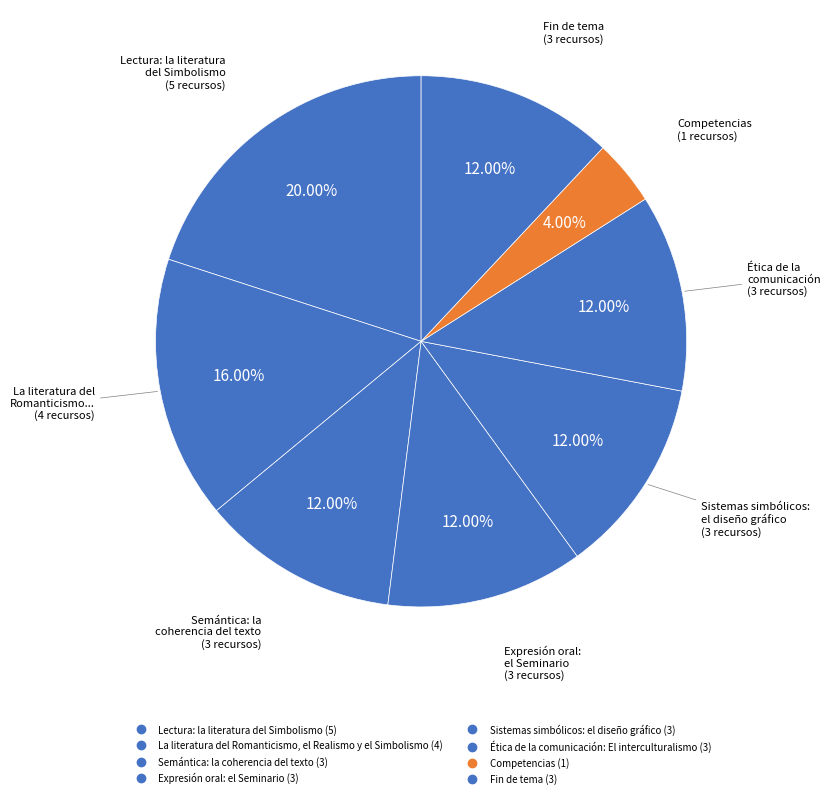

To the nearest percent, what is the difference between the largest and smallest slice percentages?

16%